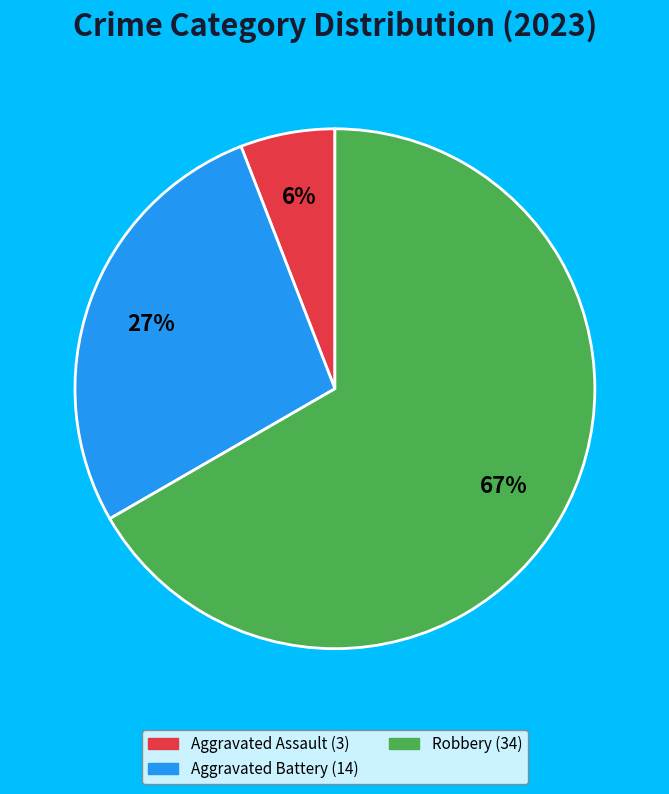

How many slices are in this pie chart?

3